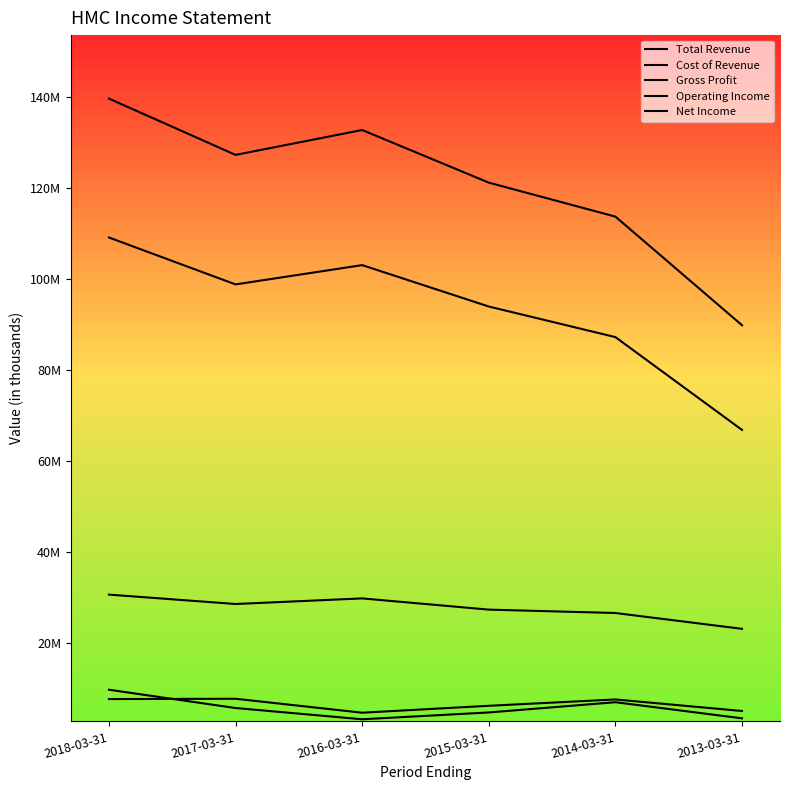

Does the chart display data point markers on the line(s)?

No